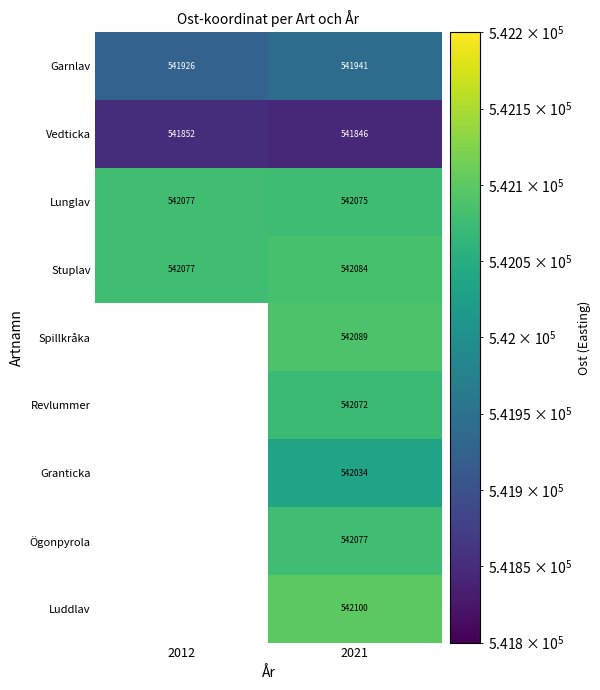

Which series has the largest total across all categories?

Stuplav